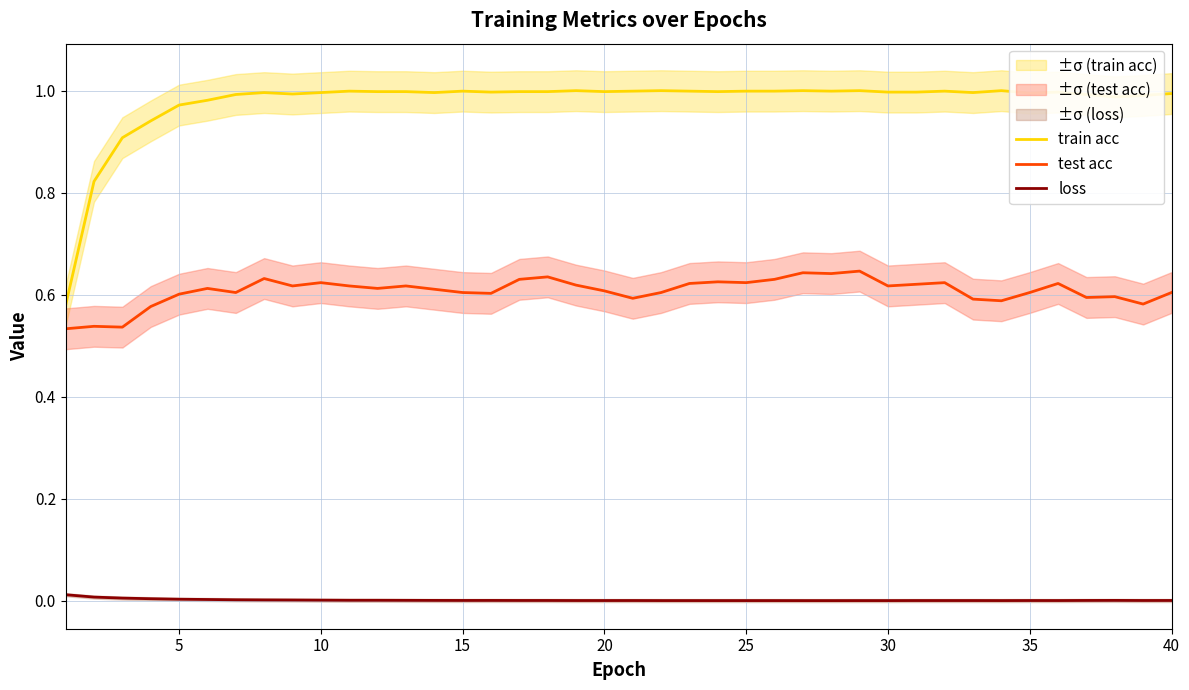

True or false: train acc and loss cross at least once.

False